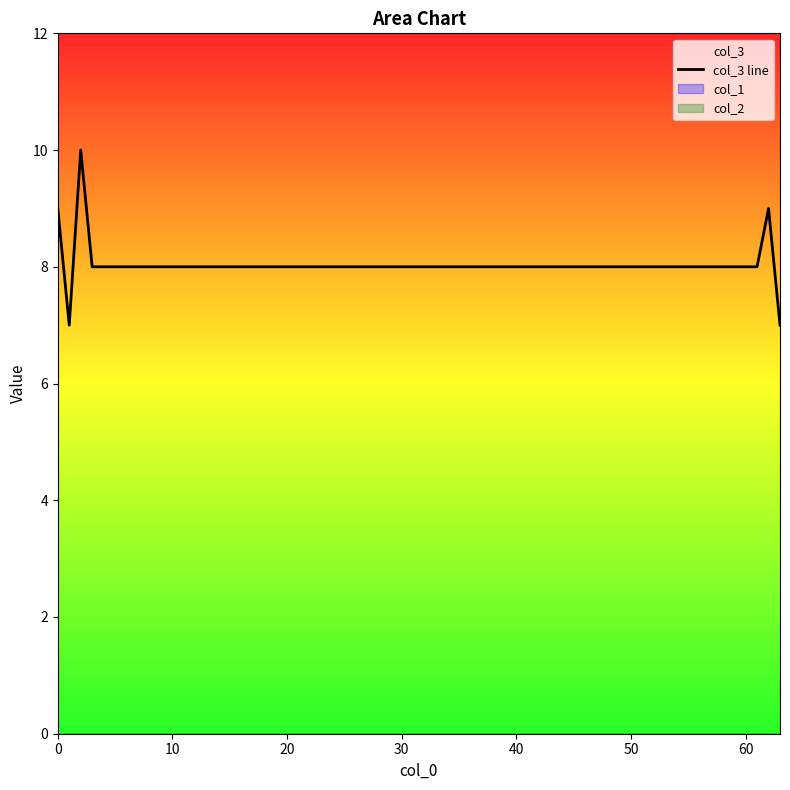

What is the maximum value for col_3 line?

10